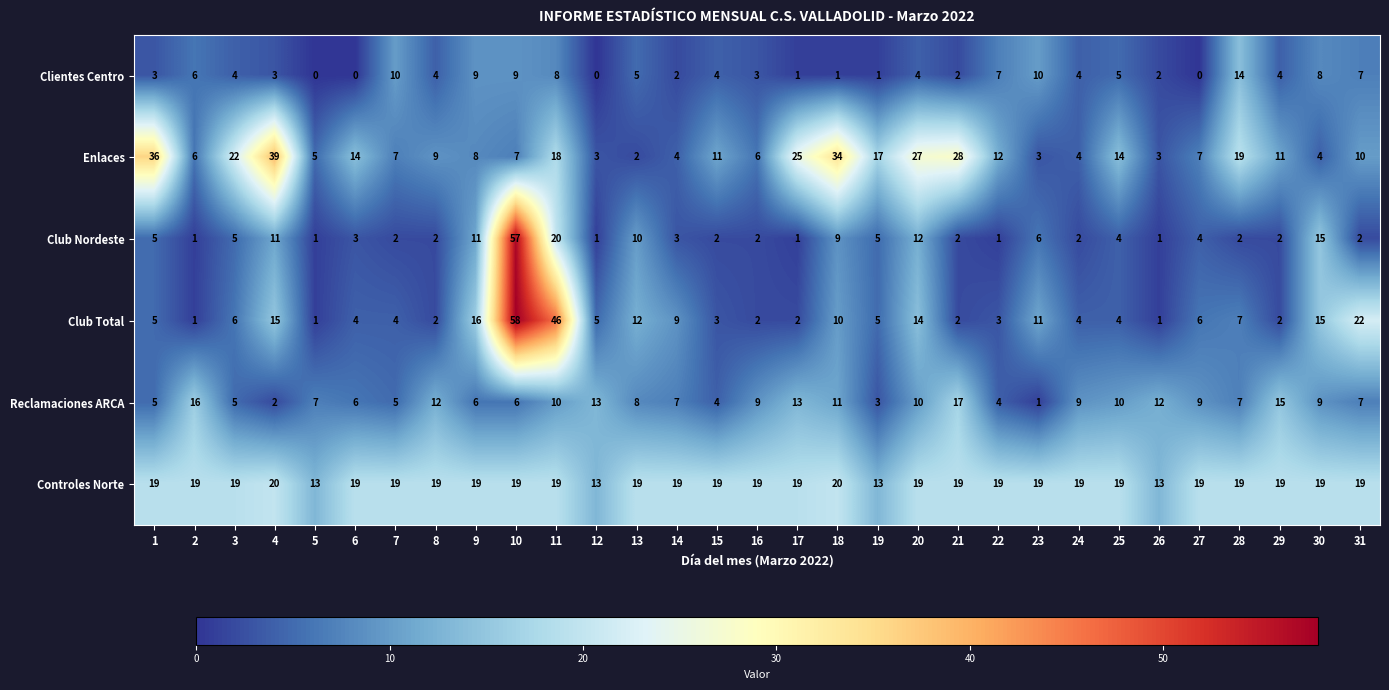

What is the greatest value displayed?

58